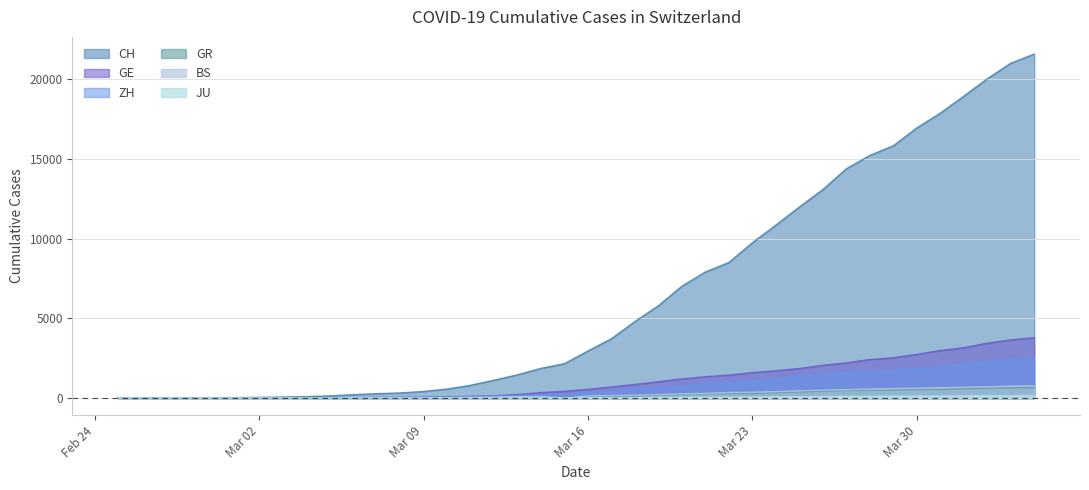

How many lines are shown in the chart?

6